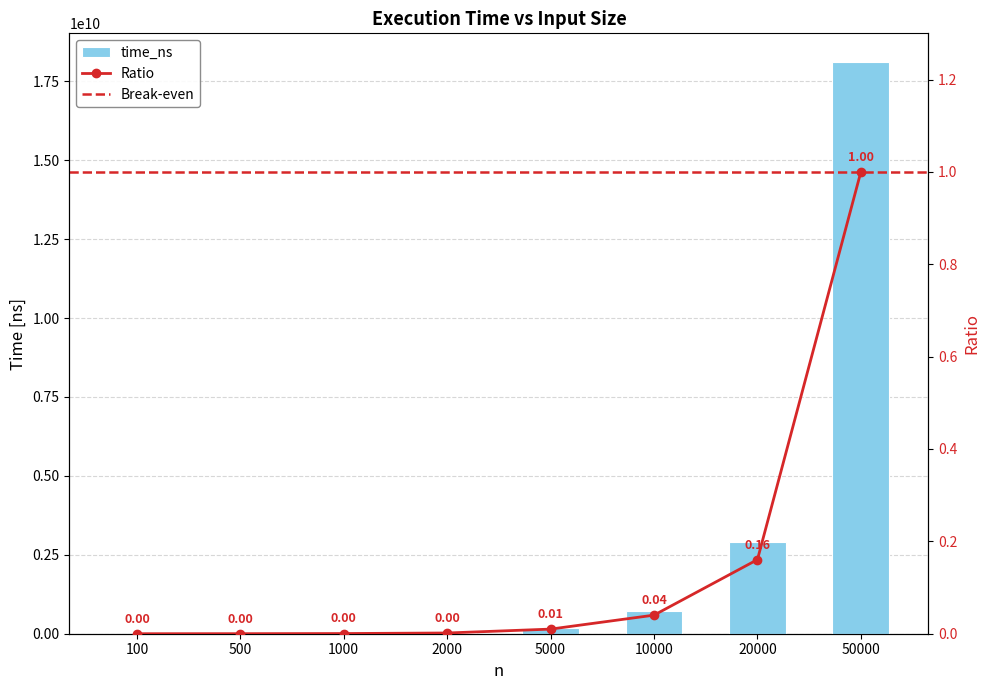

Reading left to right, list all the values displayed in this chart.

66191	1653781	6872720	28655572	181073500	728574212	2906868420	18115488084